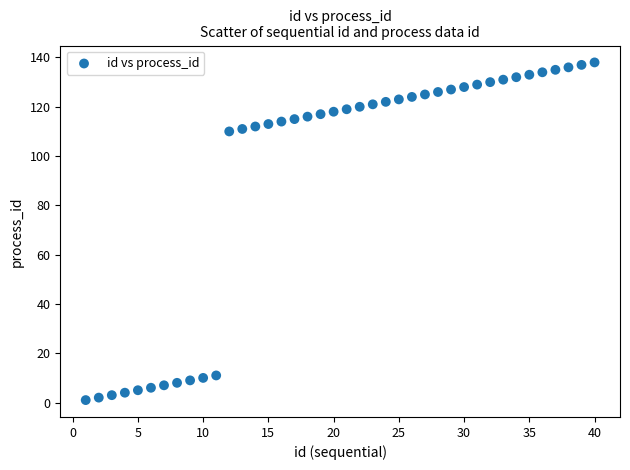

What is the range of Y values (max minus min)?

137